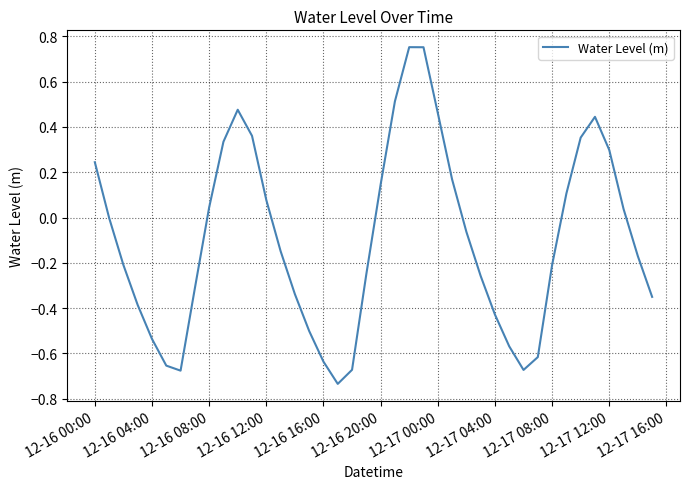

What is the difference between the maximum and minimum values?

1.5